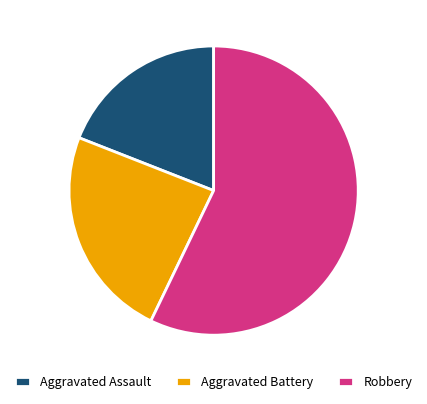

What is the smallest slice in the pie chart?

Aggravated Assault